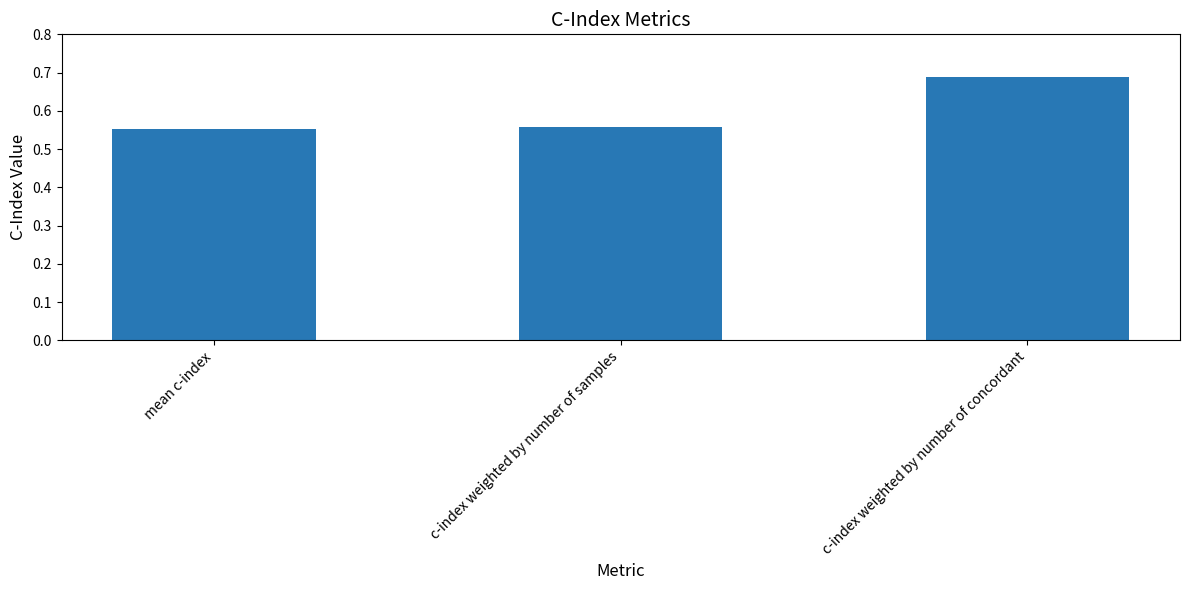

What is the difference between the maximum and second lowest values?

0.1